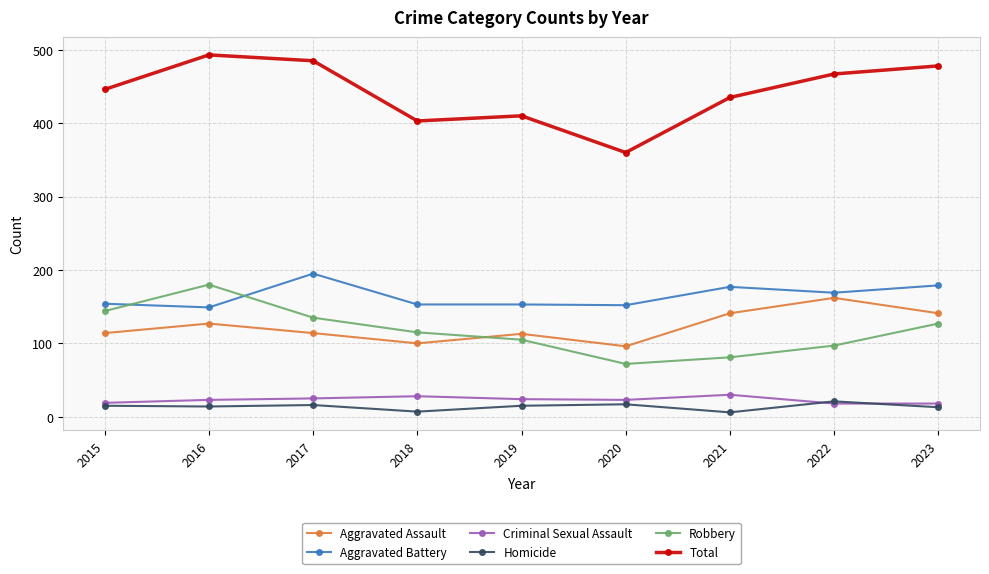

True or false: Aggravated Battery has a value of 236 at 2023.

False